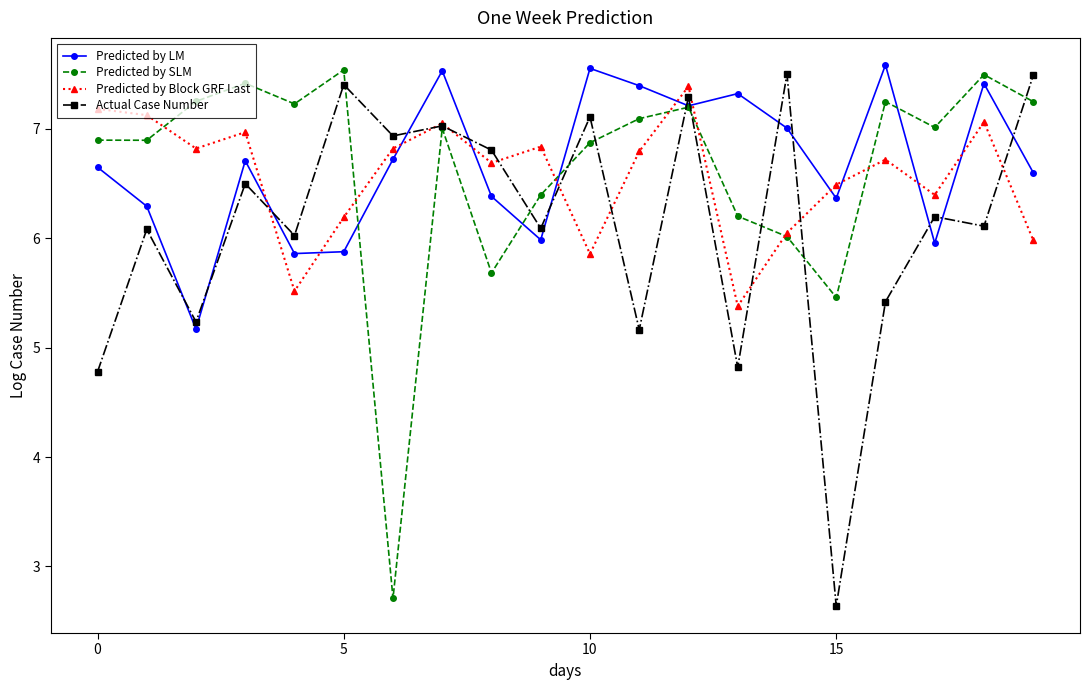

True or false: Predicted by LM has more than 2 points higher than both neighbors.

True